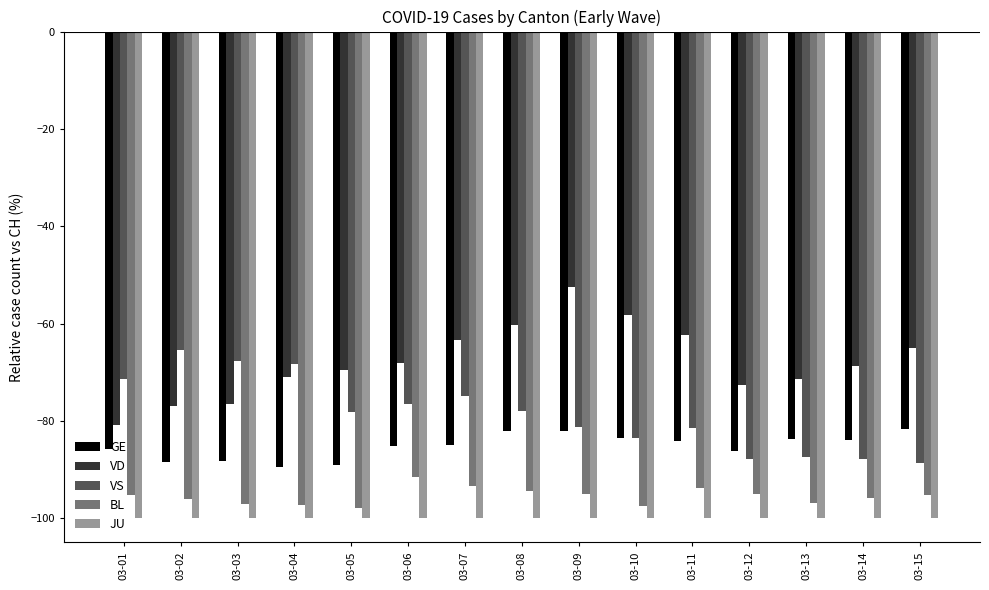

What are all the series names shown in the legend?

GE, VD, VS, BL, JU